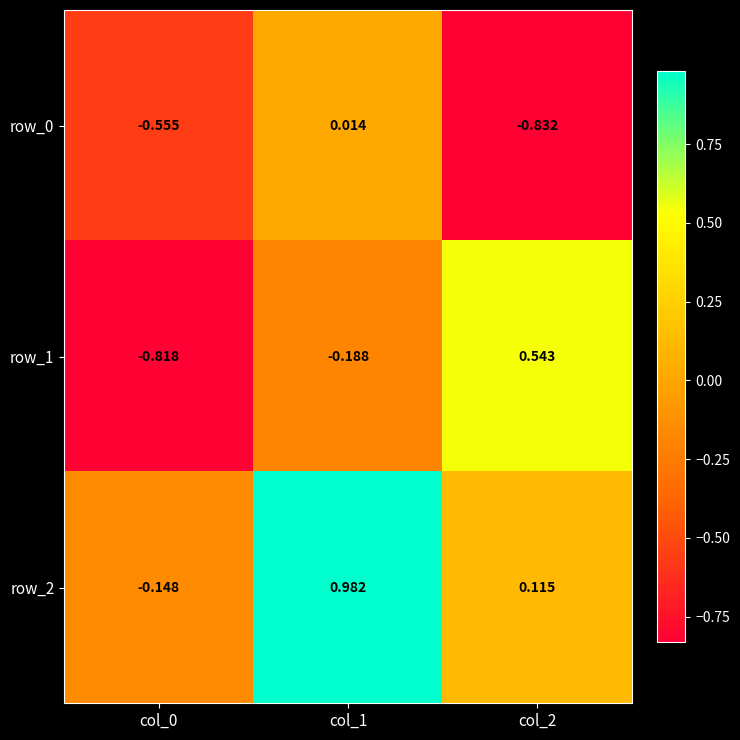

Is the value of row_0 at col_2 greater than the value of row_2 at col_1?

No